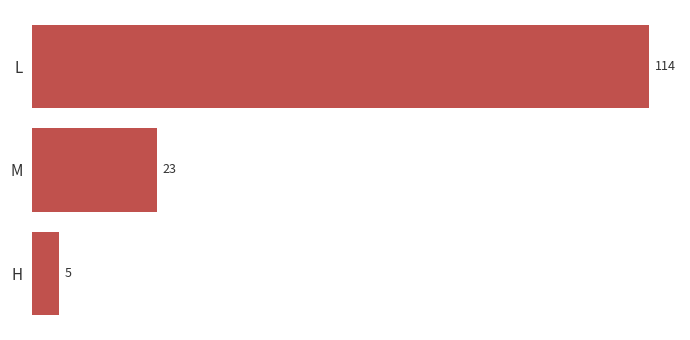

What is the average value?

47